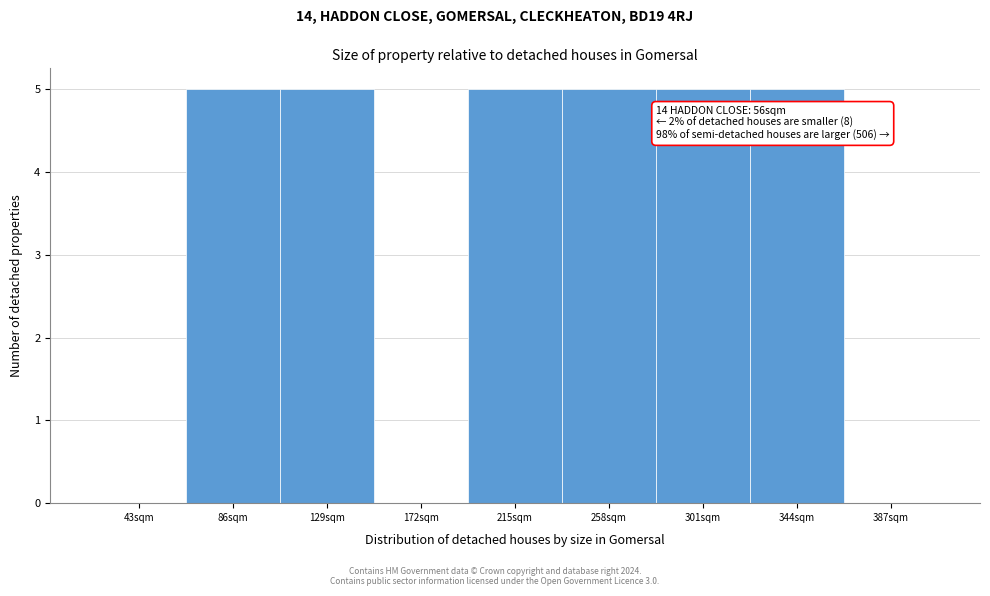

Reading right to left, list all the values displayed in this chart.

387sqm=0	344sqm=5	301sqm=5	258sqm=5	215sqm=5	172sqm=0	129sqm=5	86sqm=5	43sqm=0